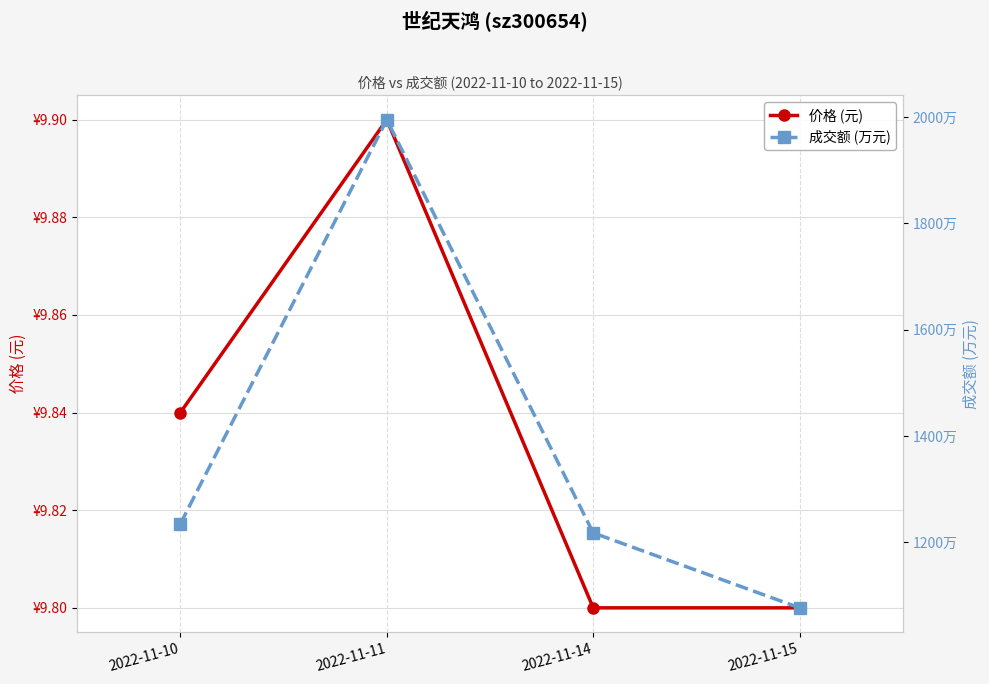

Rank the series at 2022-11-11 from highest to lowest value.

成交额 (万元), 价格 (元)